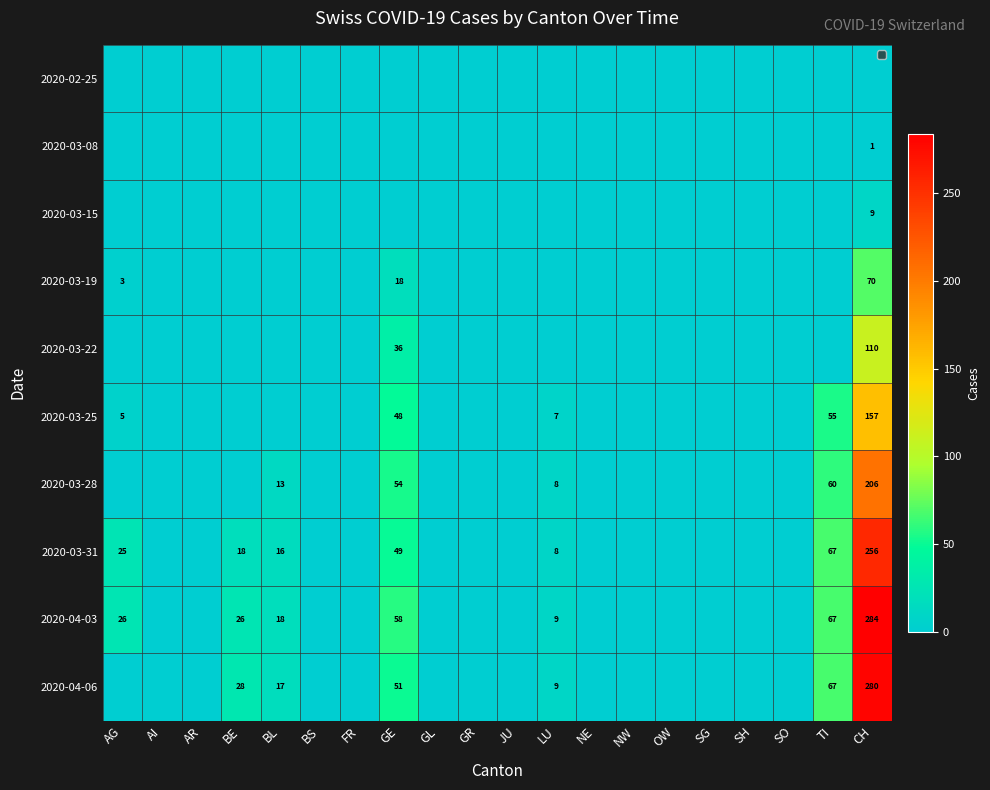

How many distinct data groups are displayed?

10